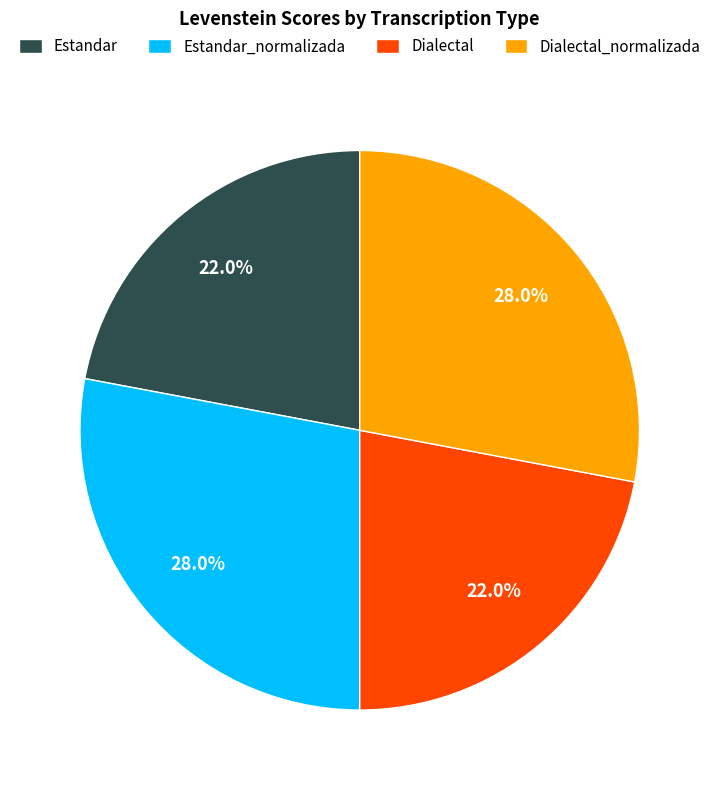

Is it true that Estandar_normalizada is 22% of the pie?

False